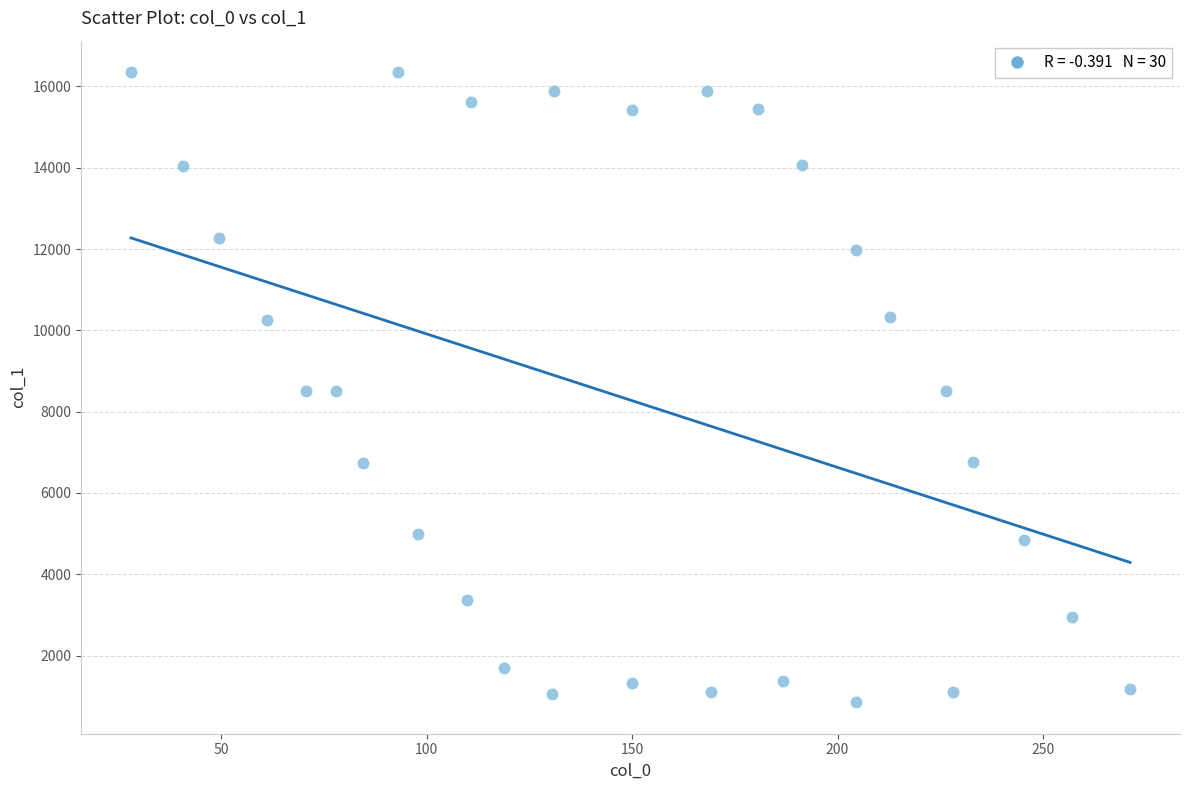

What is the range of X values (max minus min)?

243.1